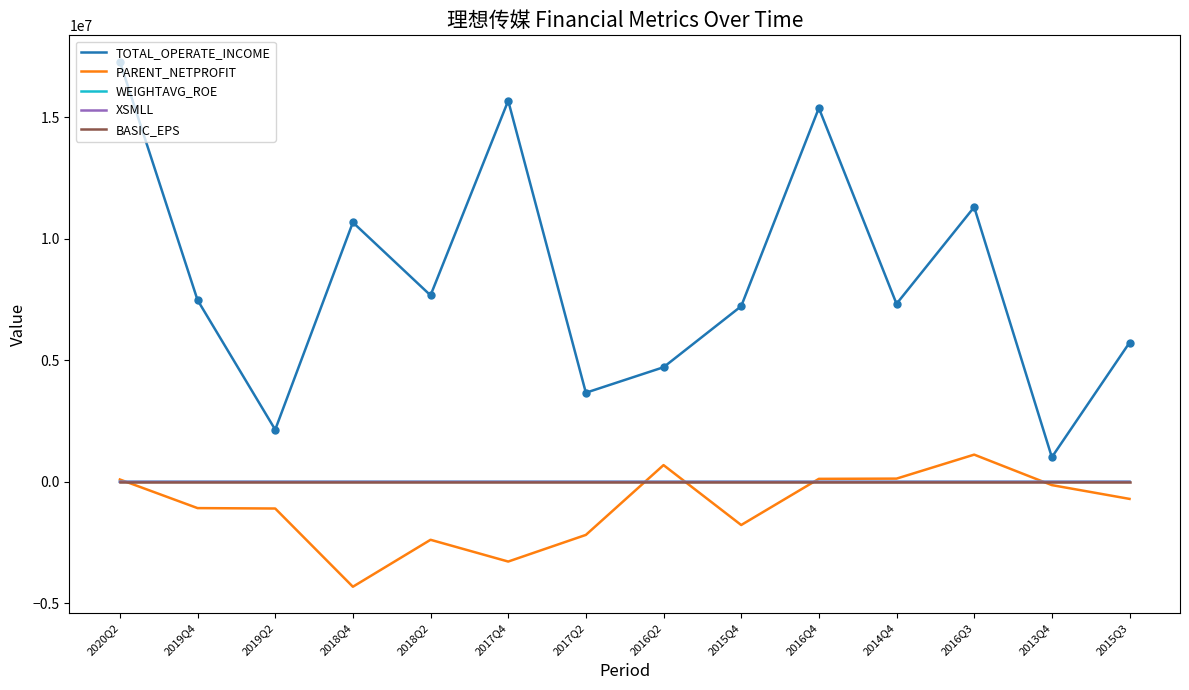

What is the difference between the maximum and minimum values in the BASIC_EPS series?

0.6